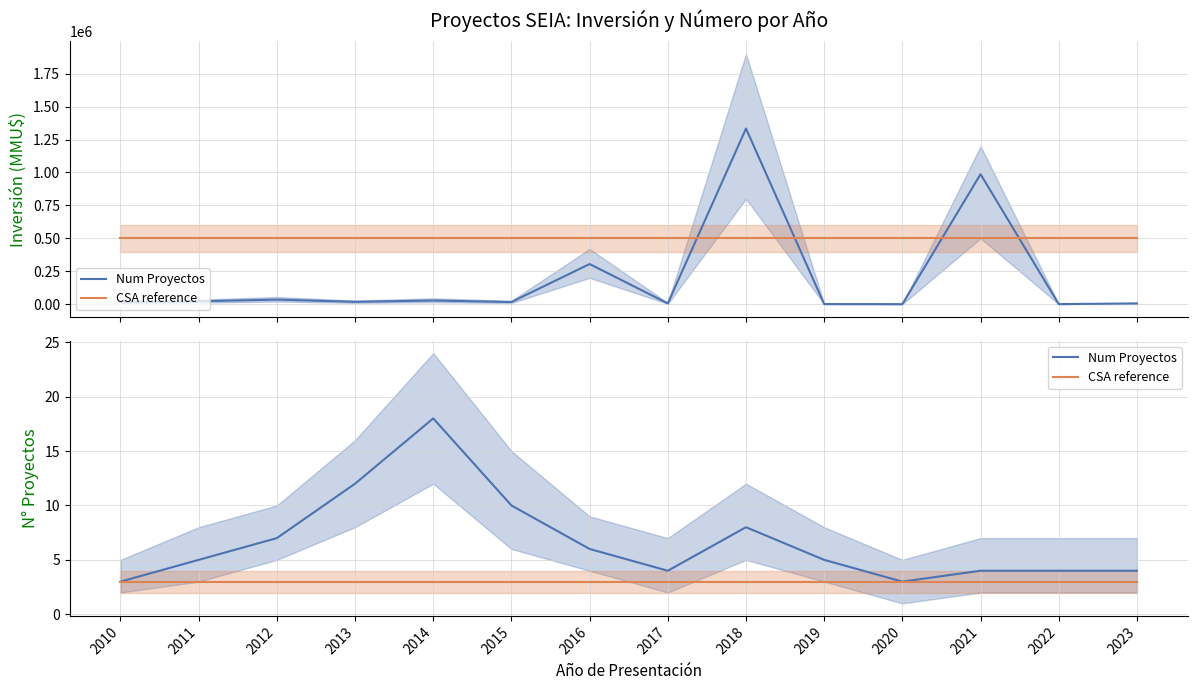

What is the sum of the CSA reference values at 2017 and 2014?

6